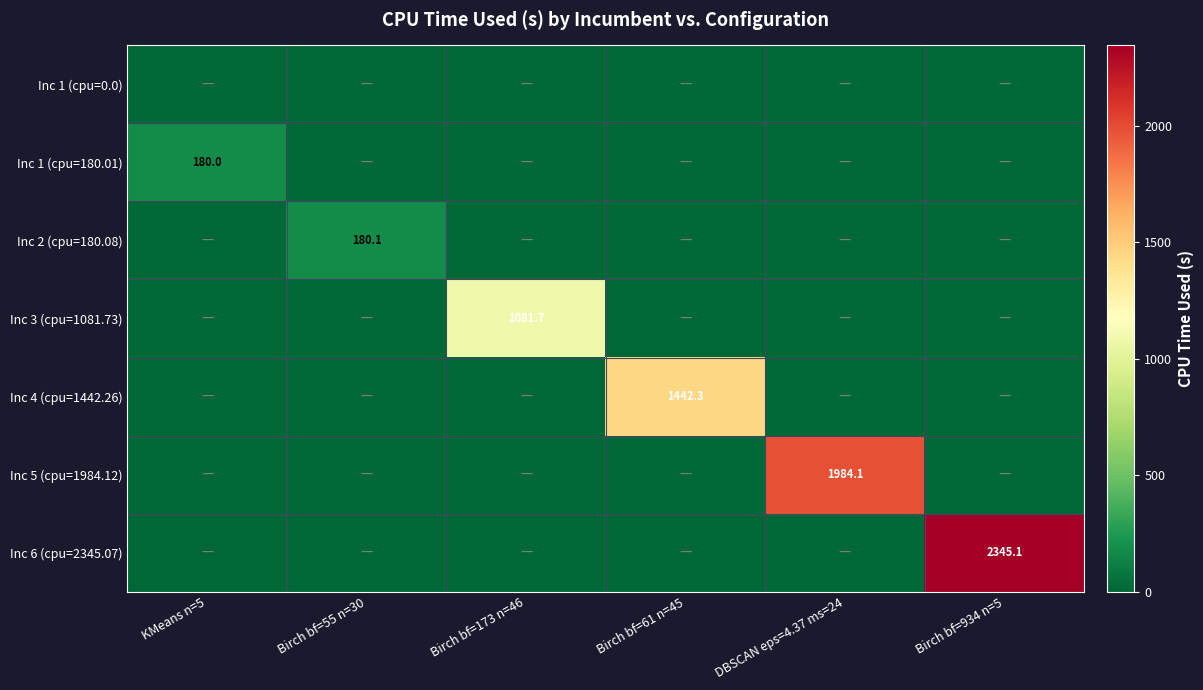

Which label corresponds to the largest value in the chart?

Birch bf=934 n=5